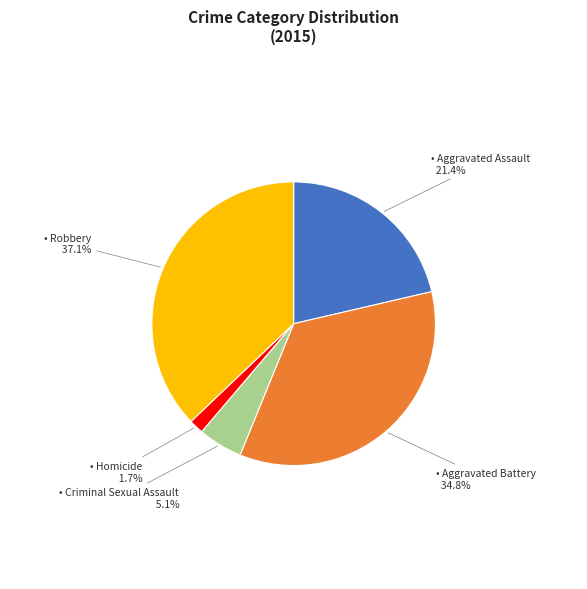

How many slices are in this pie chart?

5